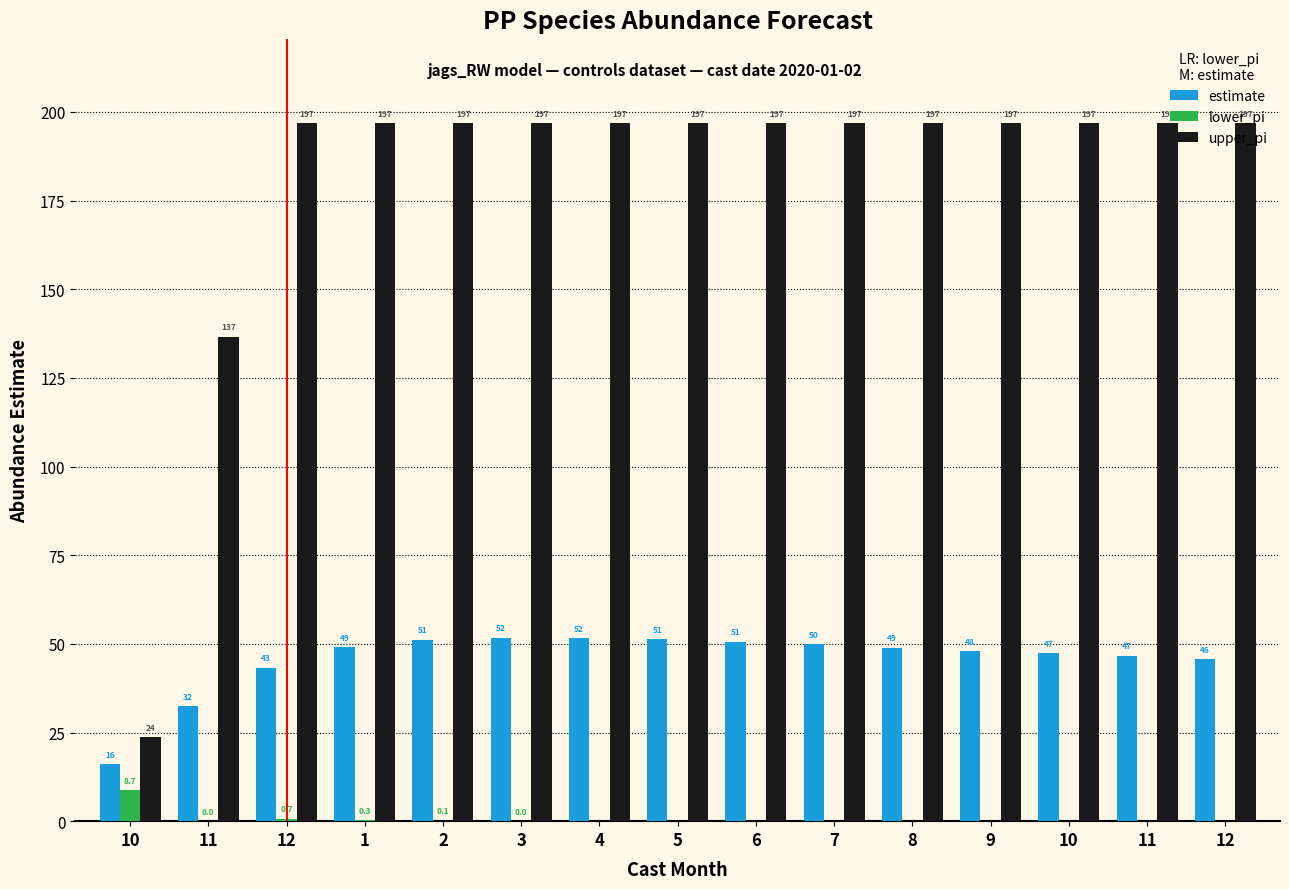

The estimate series shows 67.7 at 12. True or false?

False